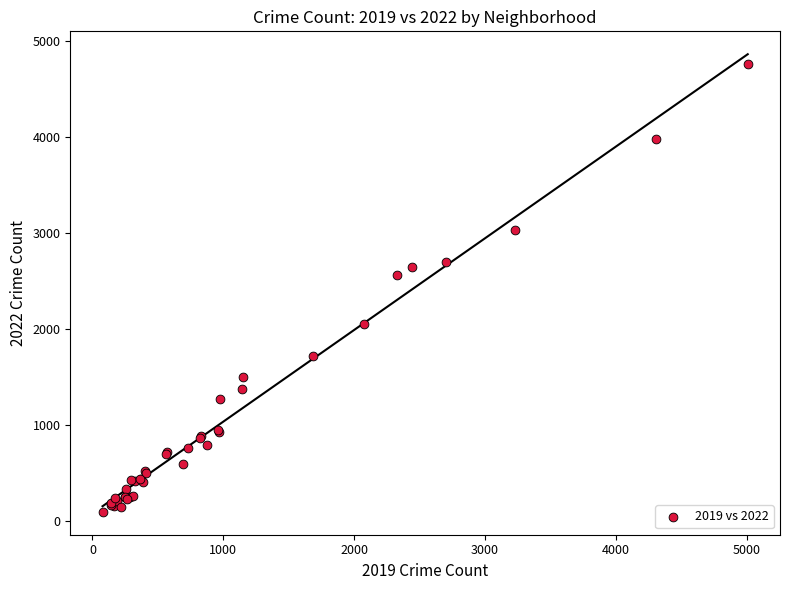

What Y value in the scatter plot is closest to 2430?

2566